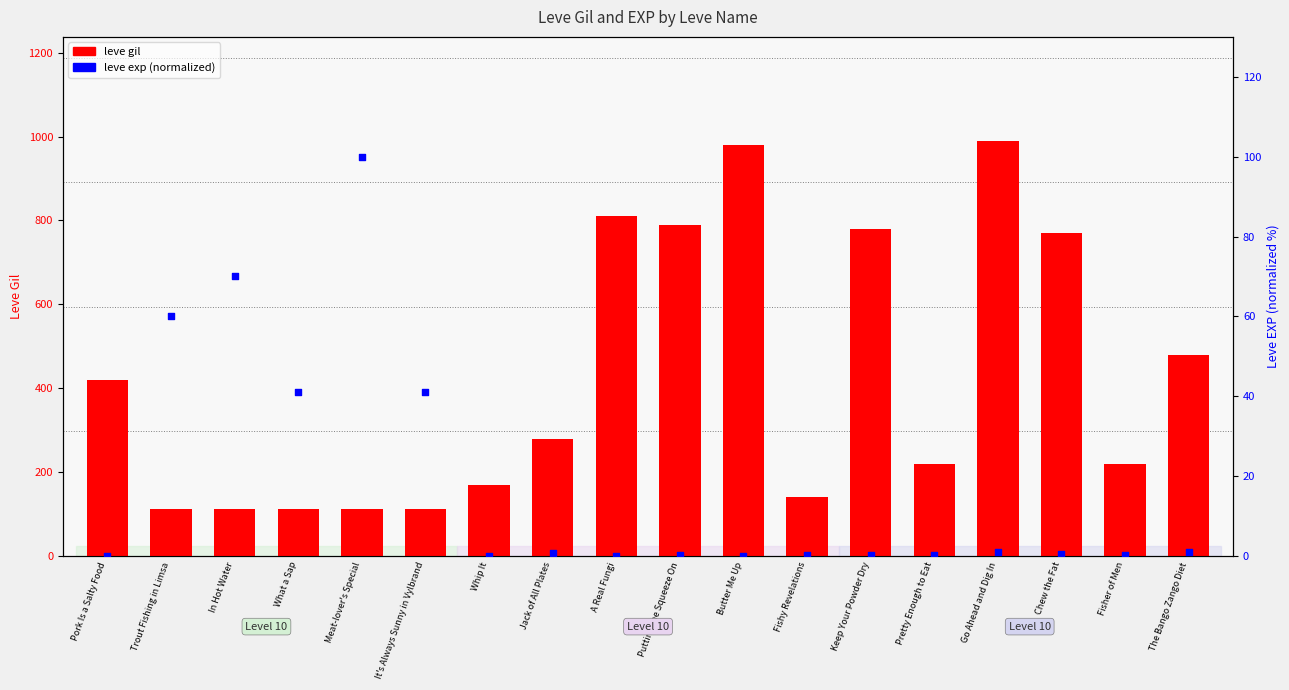

Which series reaches the minimum Y coordinate?

leve exp (normalized)